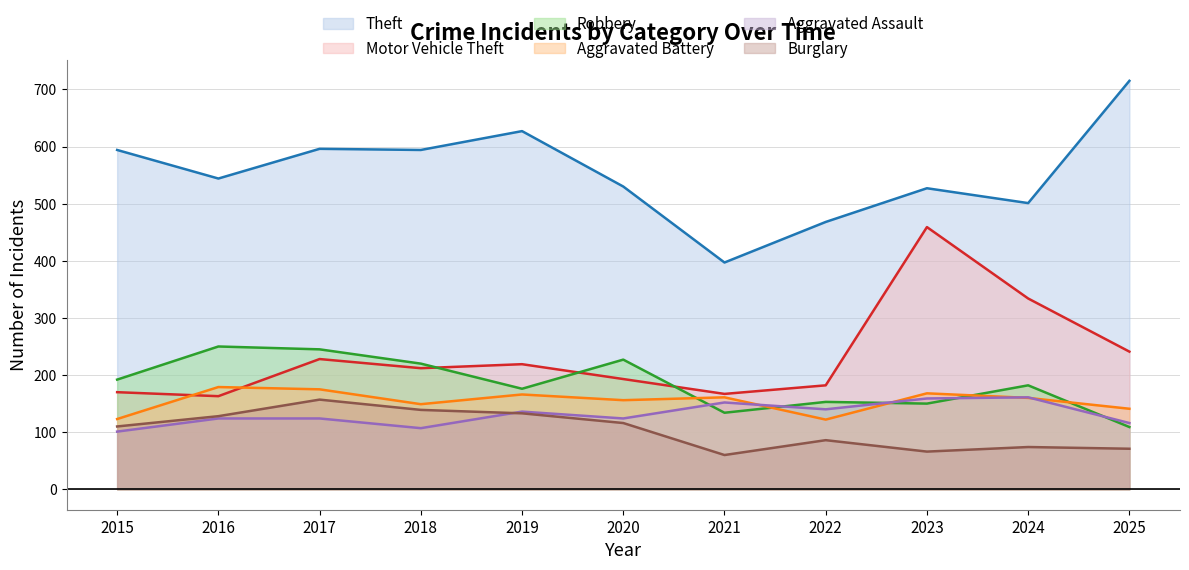

Does the chart have visible grid lines?

Yes